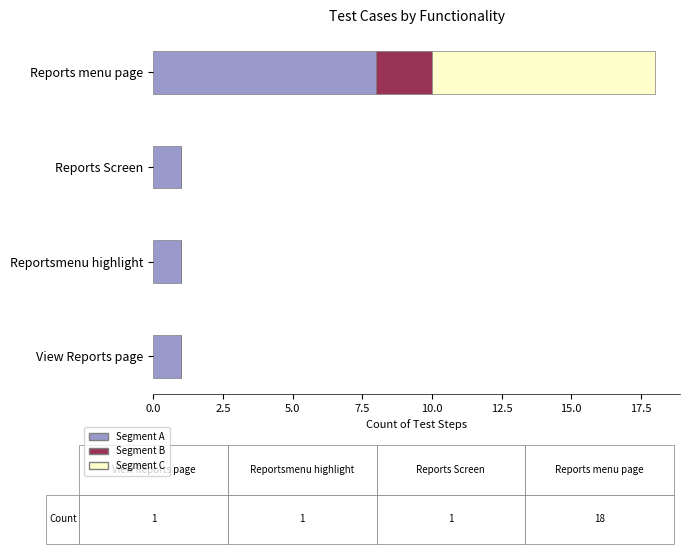

At which category is the sum across all series the highest?

Reports menu page